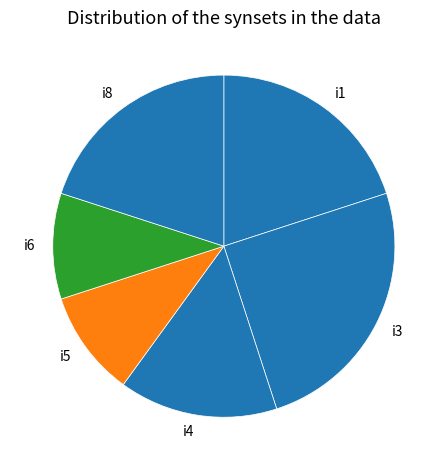

Is i4 the majority of the pie?

No